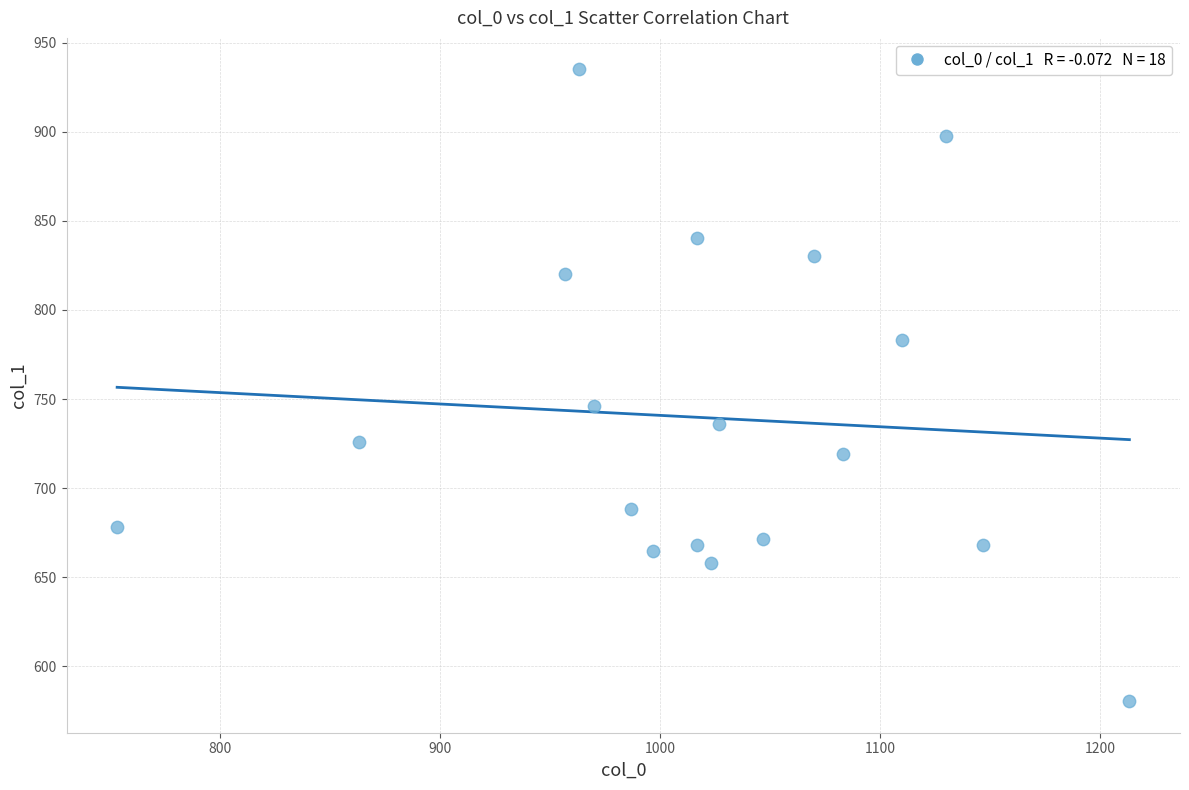

What Y value in the scatter plot is closest to 757?

745.9